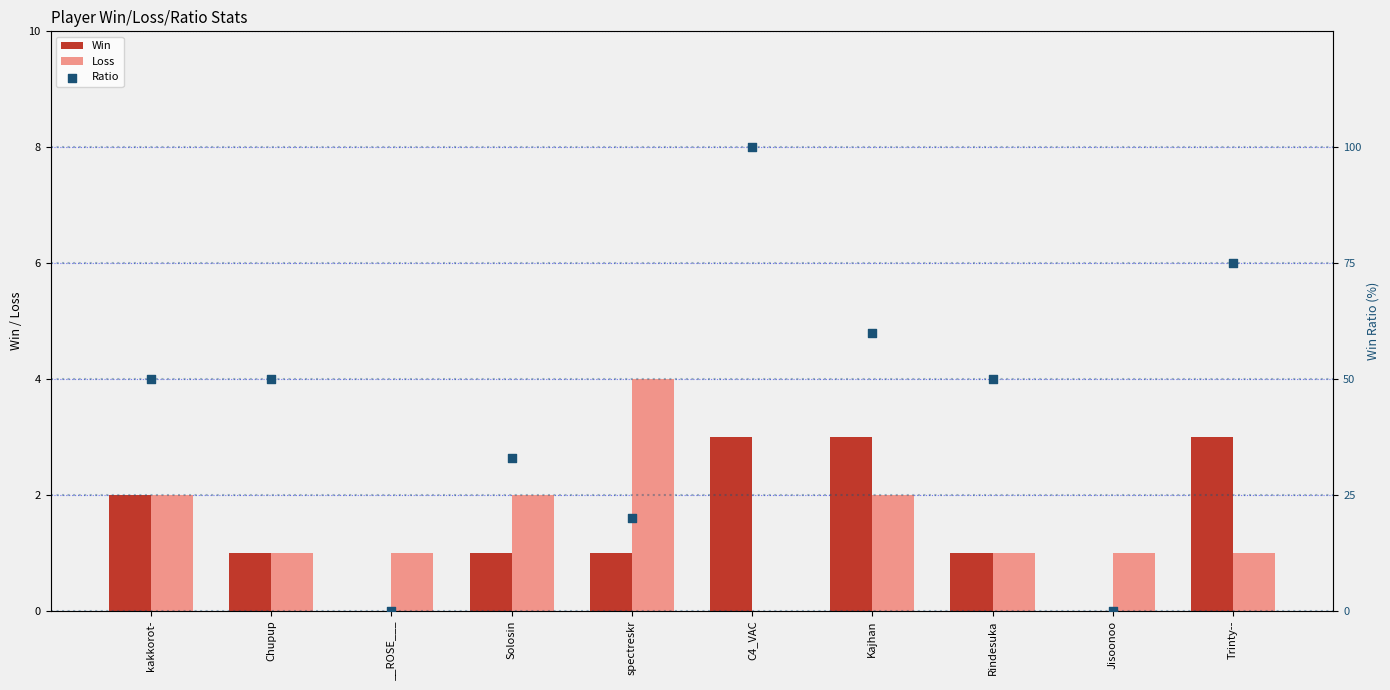

Which series contains the lowest Y value?

Win